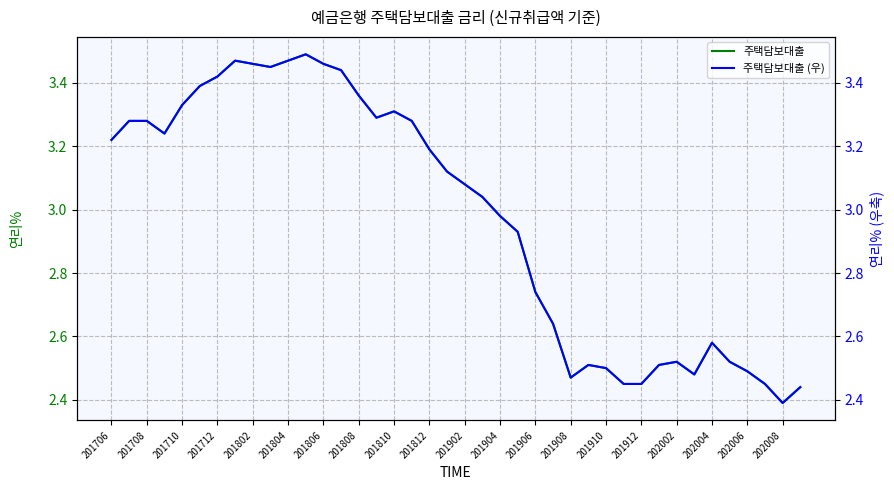

Where does the 주택담보대출 (우) series first go above 3?

201706